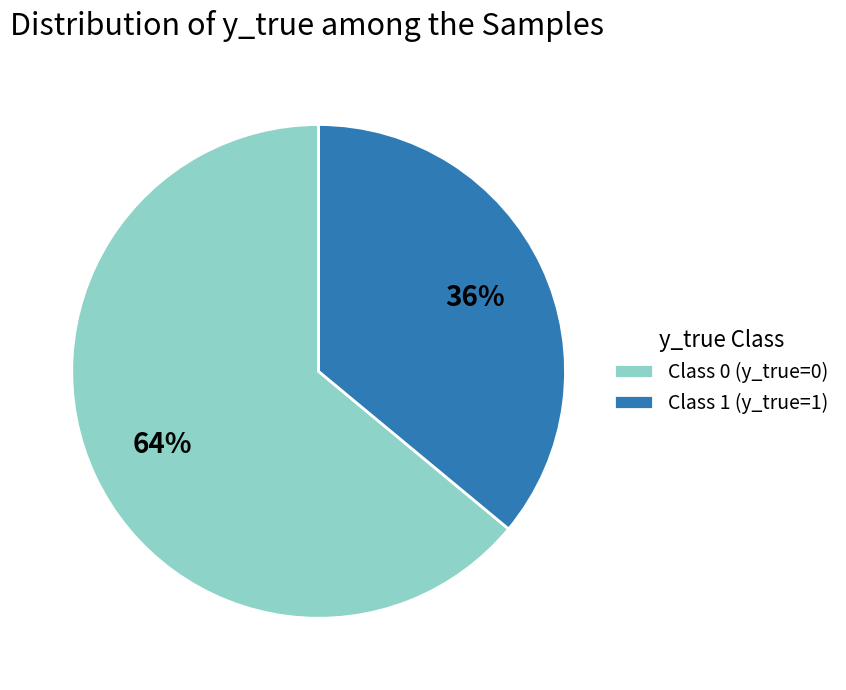

Is the sum of Class 0 (y_true=0) and Class 1 (y_true=1) greater than half?

Yes